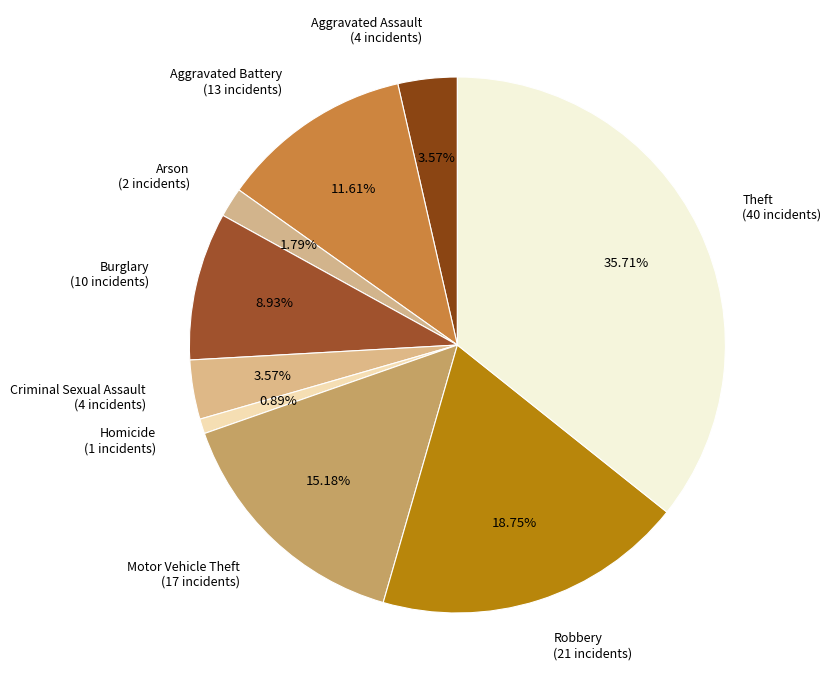

Which has a higher value, Motor Vehicle Theft or Aggravated Battery?

Motor Vehicle Theft